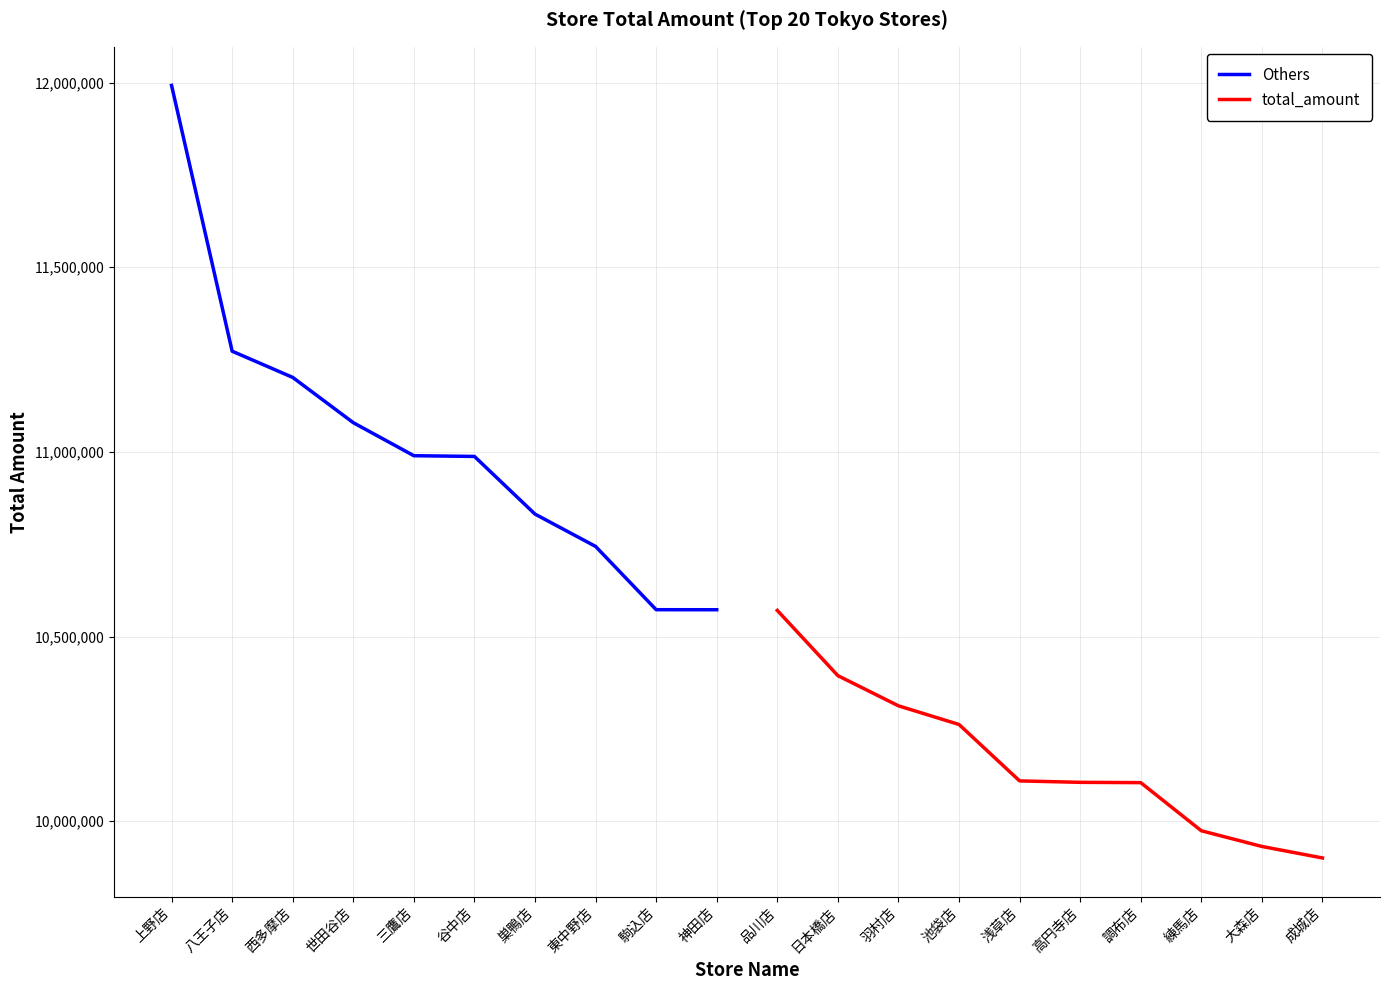

The value of Others at 八王子店 is 11272728. True or false?

True